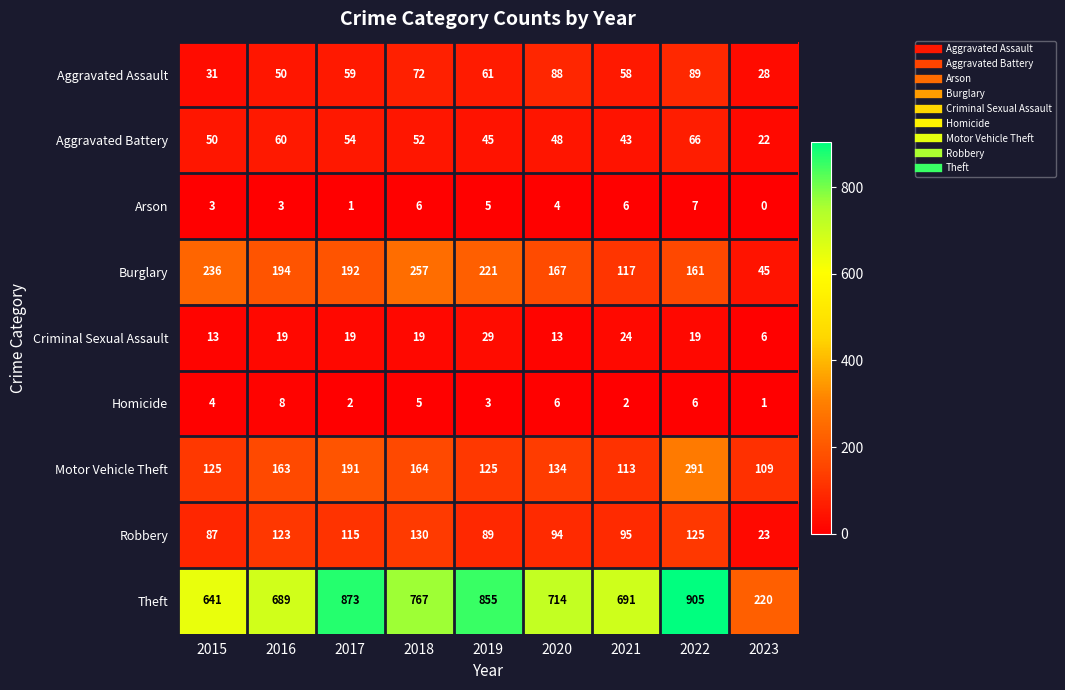

At which label does Burglary first exceed 192?

2015